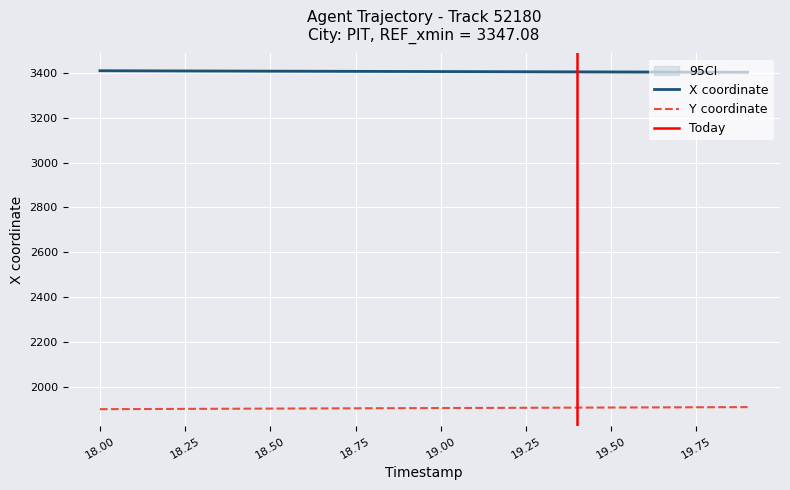

What is the difference between the second highest and second lowest values in the Y series?

8.2